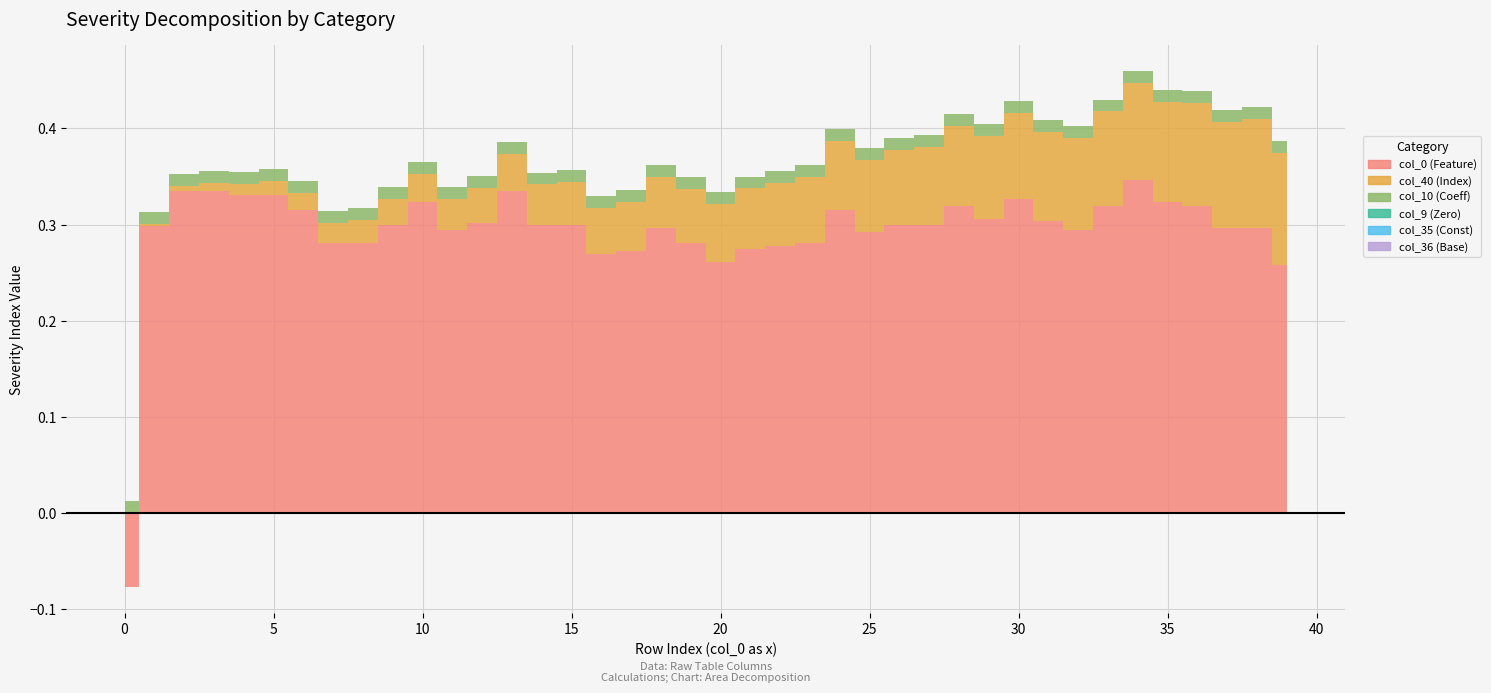

At which category is the sum across all series the highest?

34